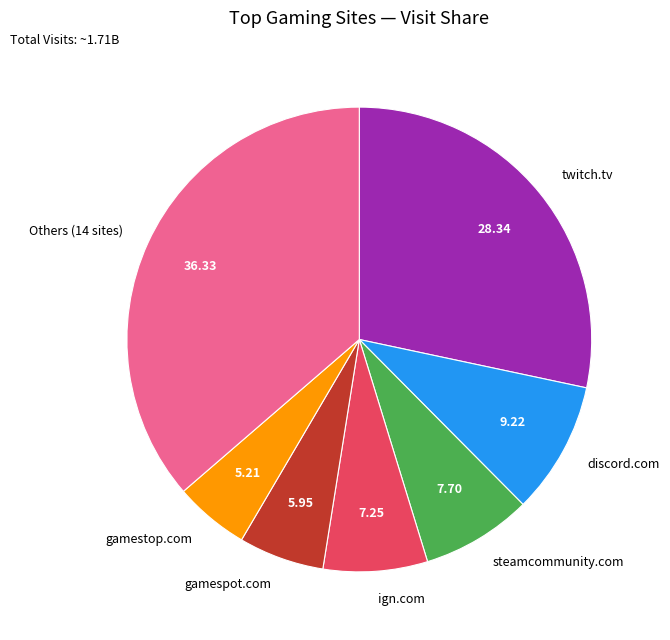

Between steamcommunity.com and twitch.tv, which is larger?

twitch.tv